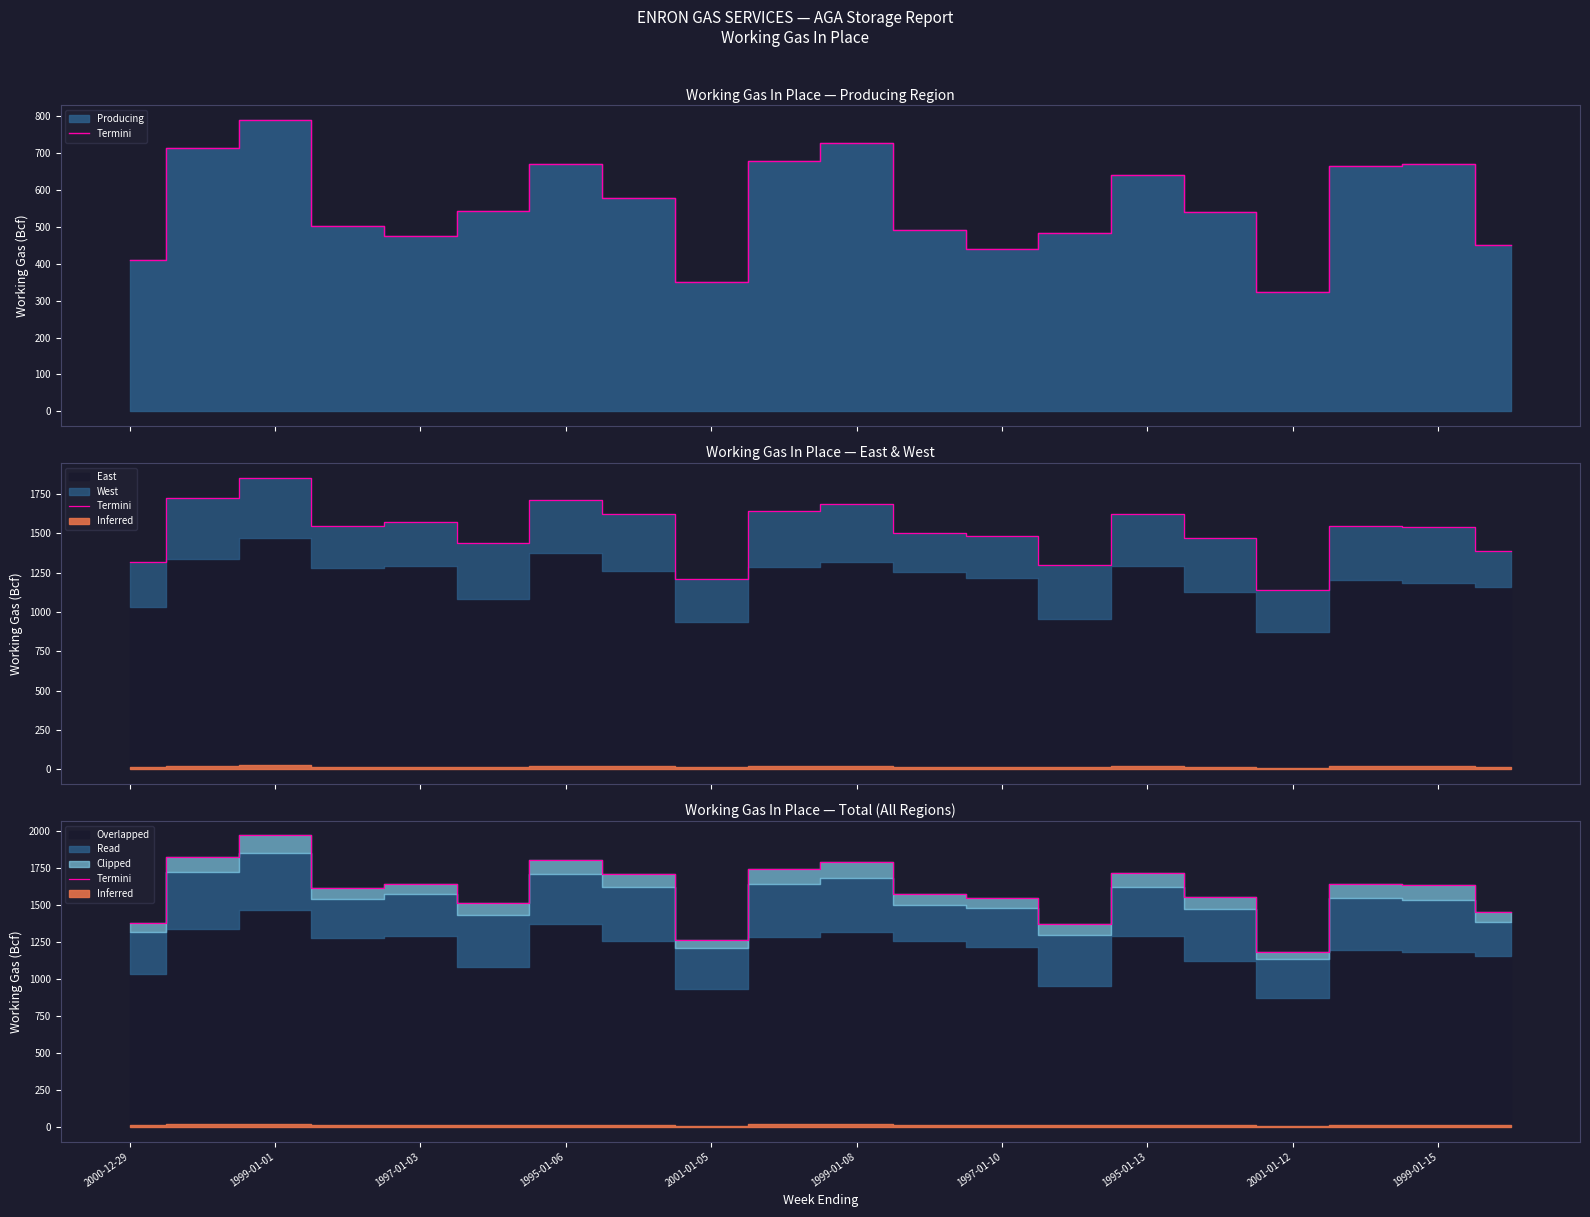

Rank the categories by value from lowest to highest.

16, 2001-01-12, 13, 2000-12-29, 19, 1999-01-08, 12, 15, 11, 1995-01-06, 18, 2001-01-05, 17, 1995-01-13, 14, 1999-01-15, 10, 1997-01-10, 1999-01-01, 1997-01-03